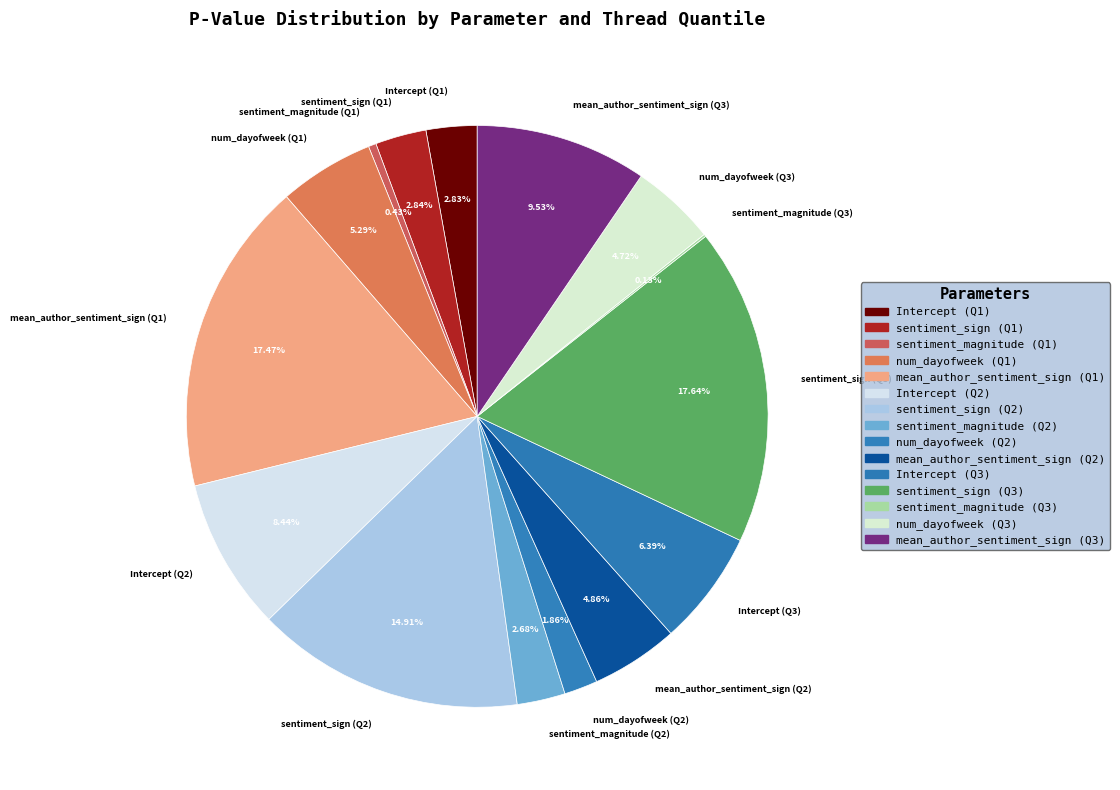

Is there any slice that represents more than half of the pie?

No